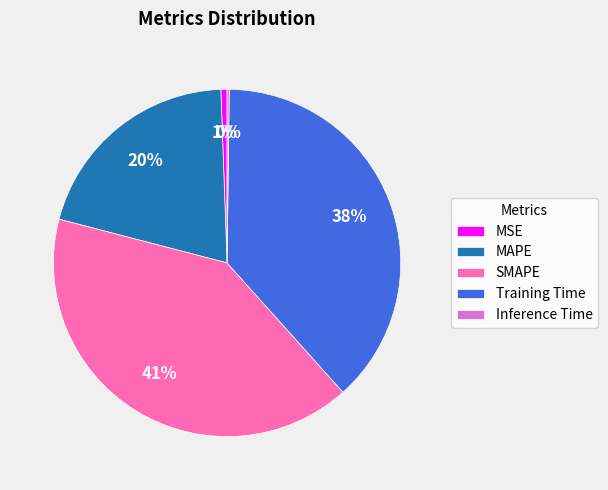

To the nearest percent, what portion does Training Time represent?

38%